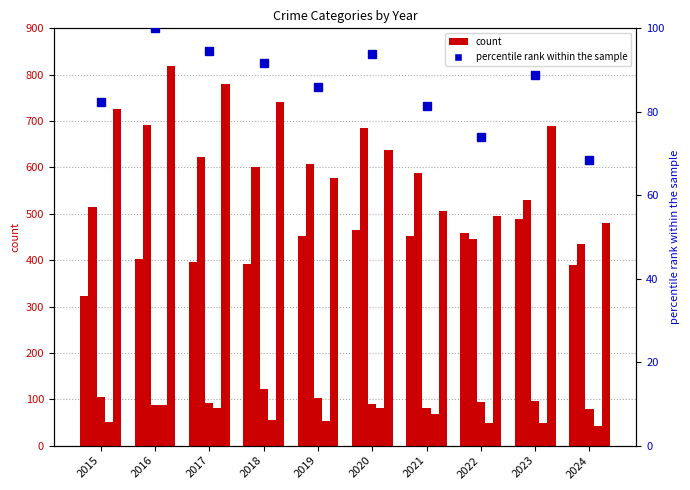

What is the minimum value shown in the chart?

43.0